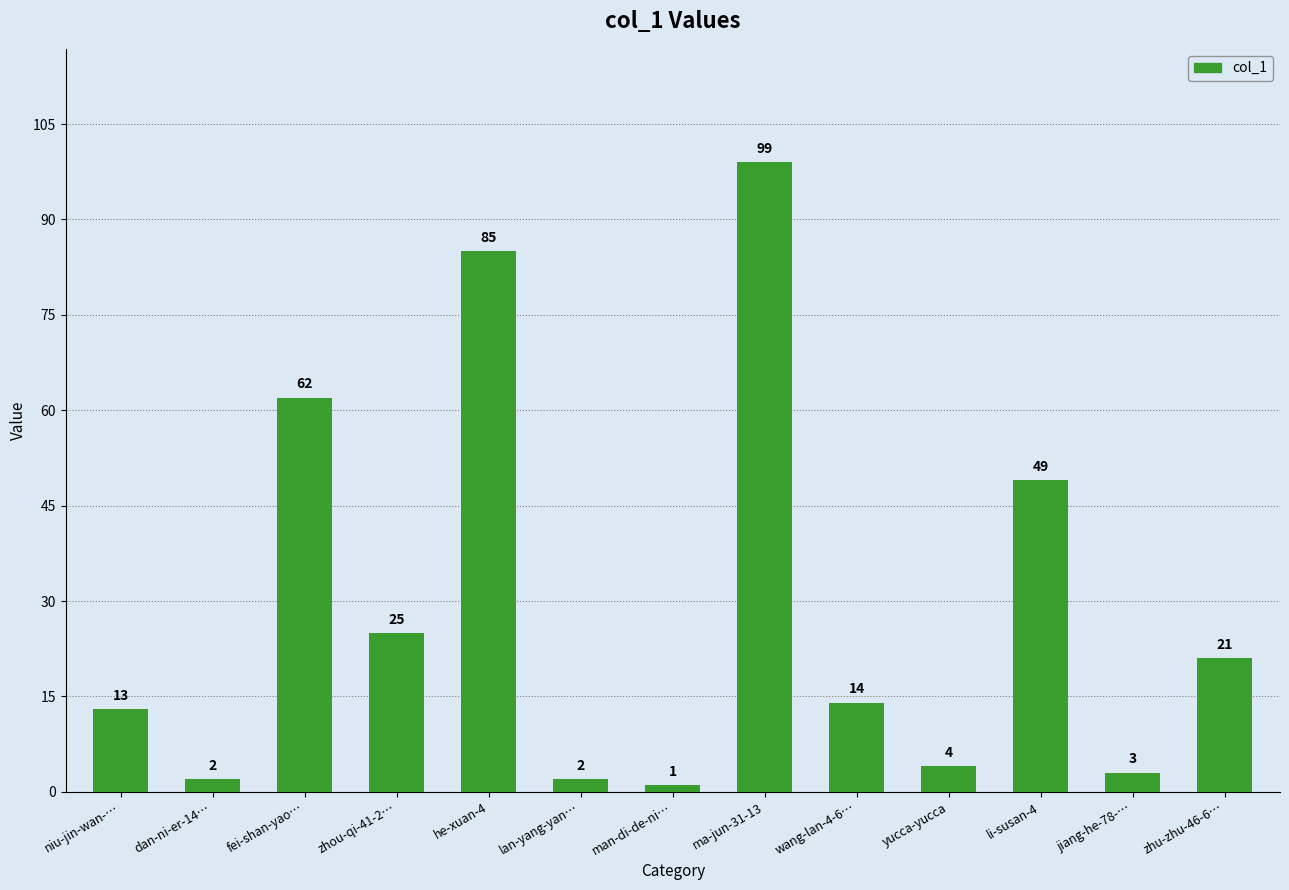

At which label does the data first exceed 14?

fei-shan-yao…